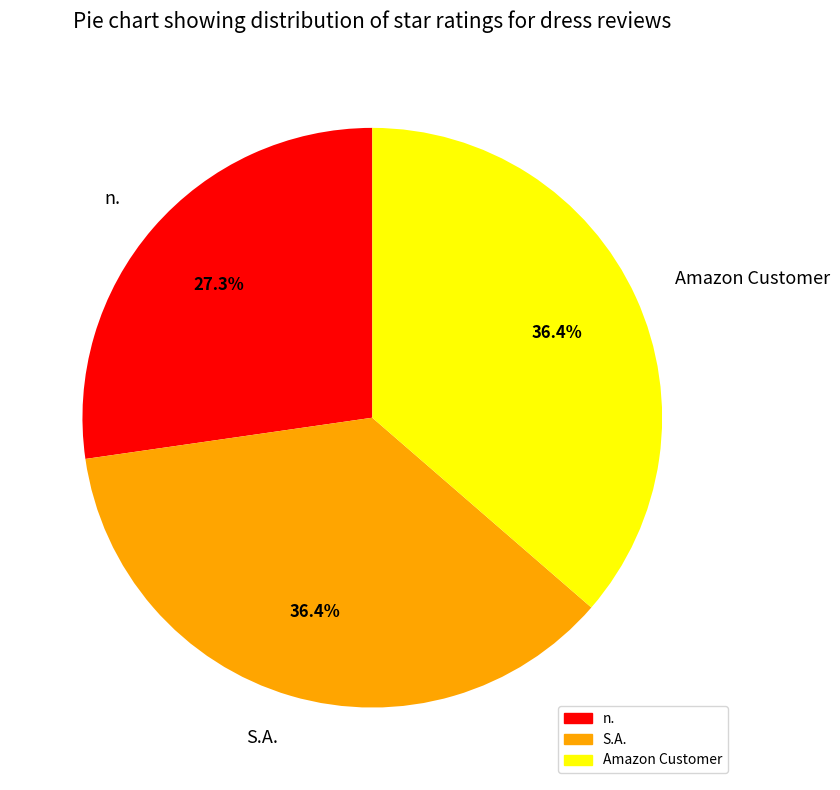

True or false: Amazon Customer accounts for 42% of the total.

False